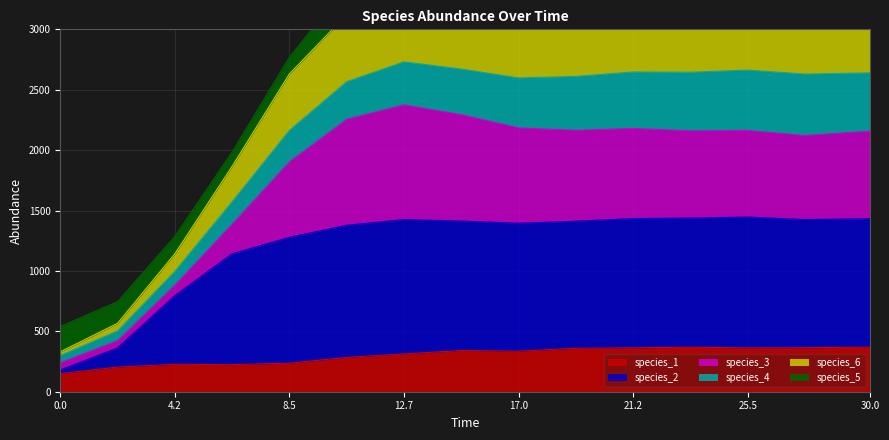

The species_1 series shows 150.0 at 0.0. True or false?

True